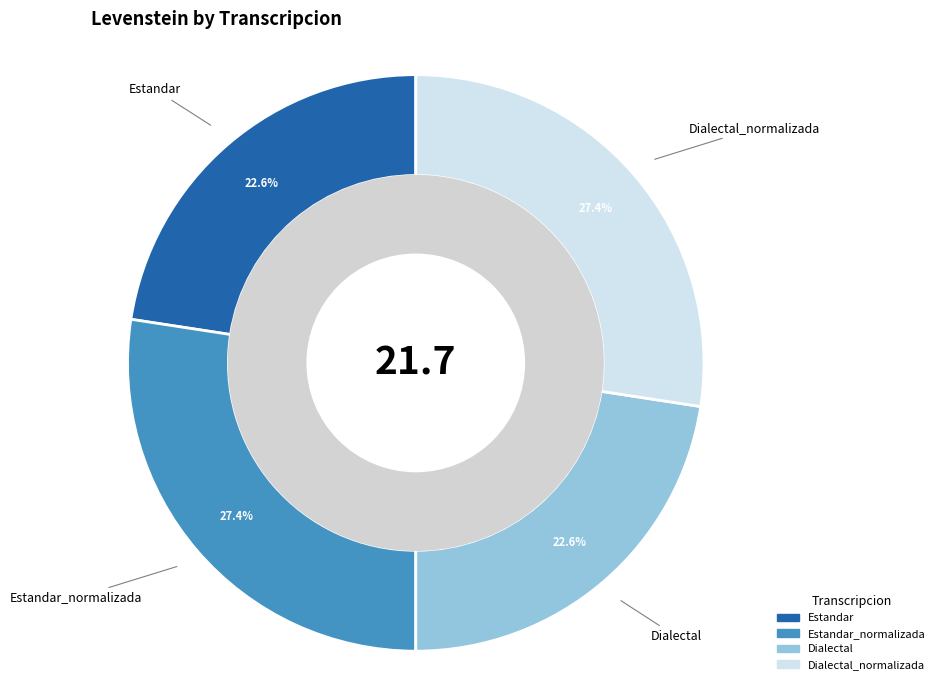

Does any single category account for the majority?

No